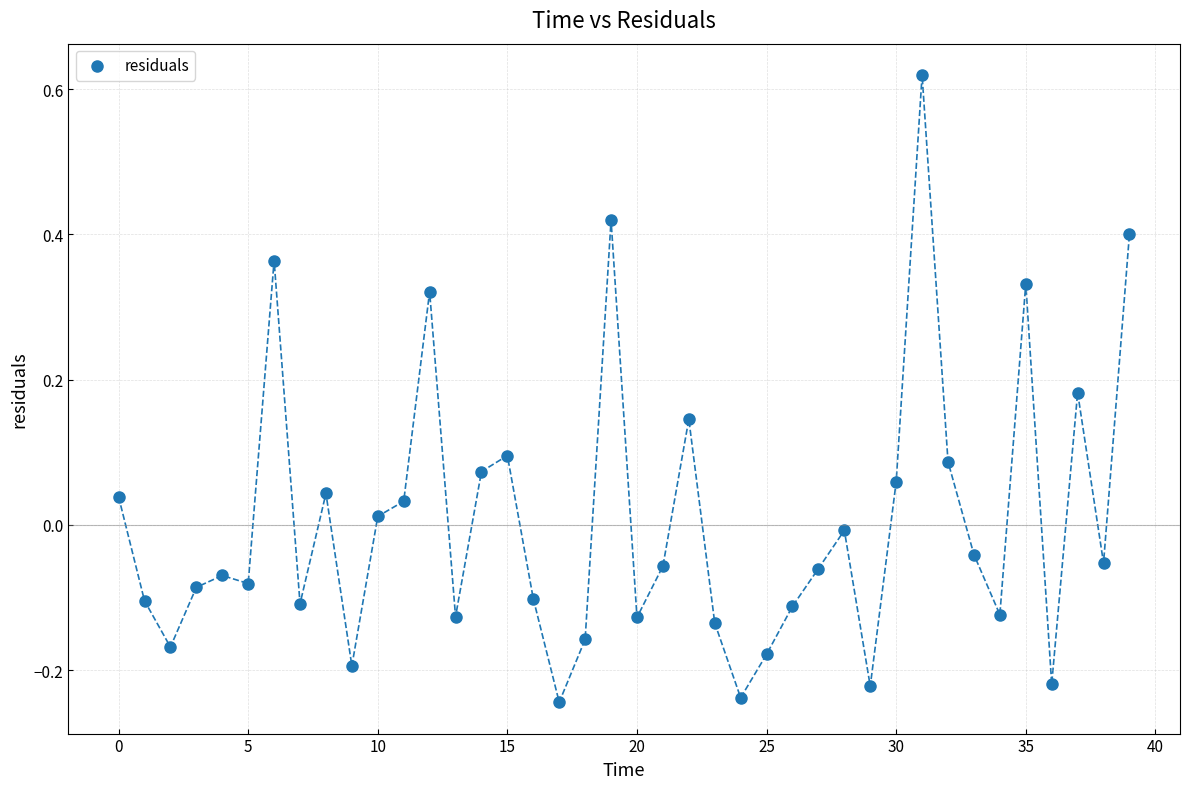

What is the range of Y values (max minus min)?

0.9